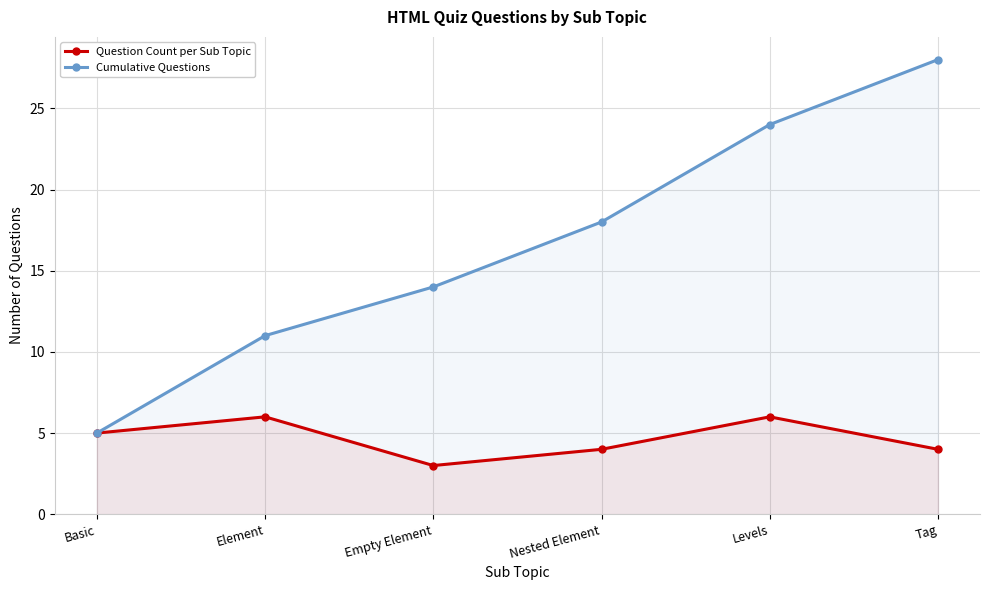

The value of Question Count per Sub Topic at Levels is 10. True or false?

False